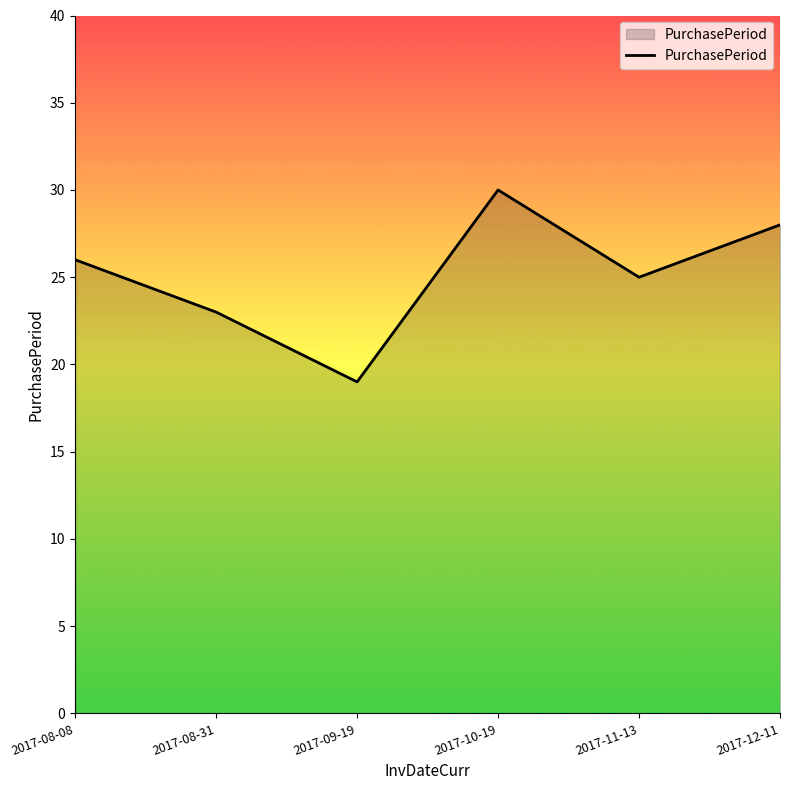

How many values are below 26?

3